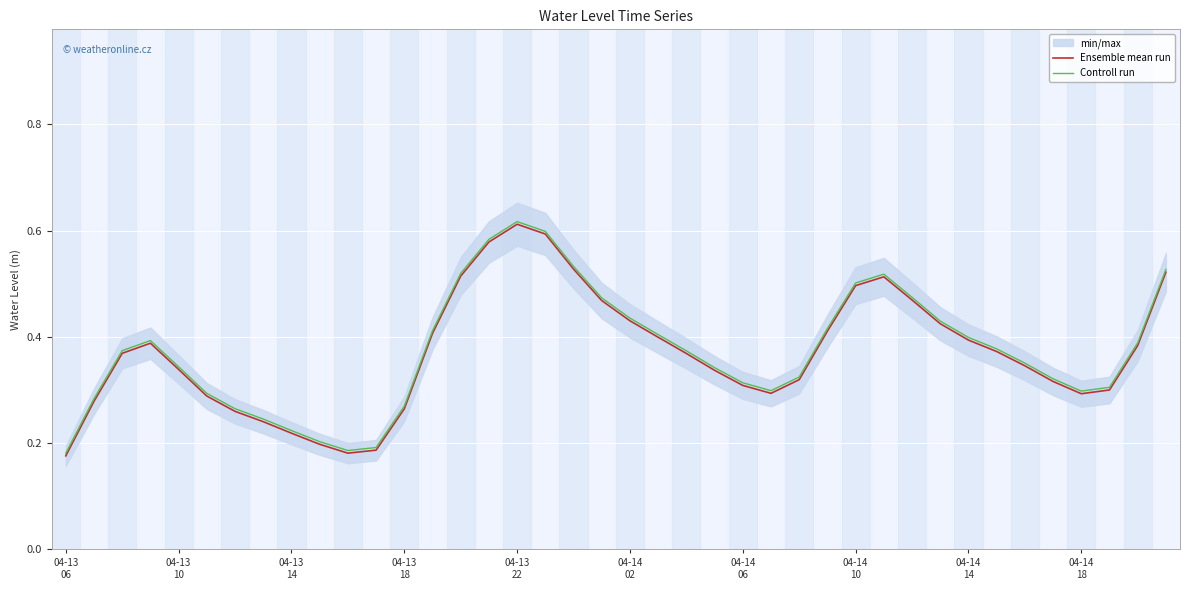

Between 14 and 26, which series saw the biggest shift?

Ensemble mean run